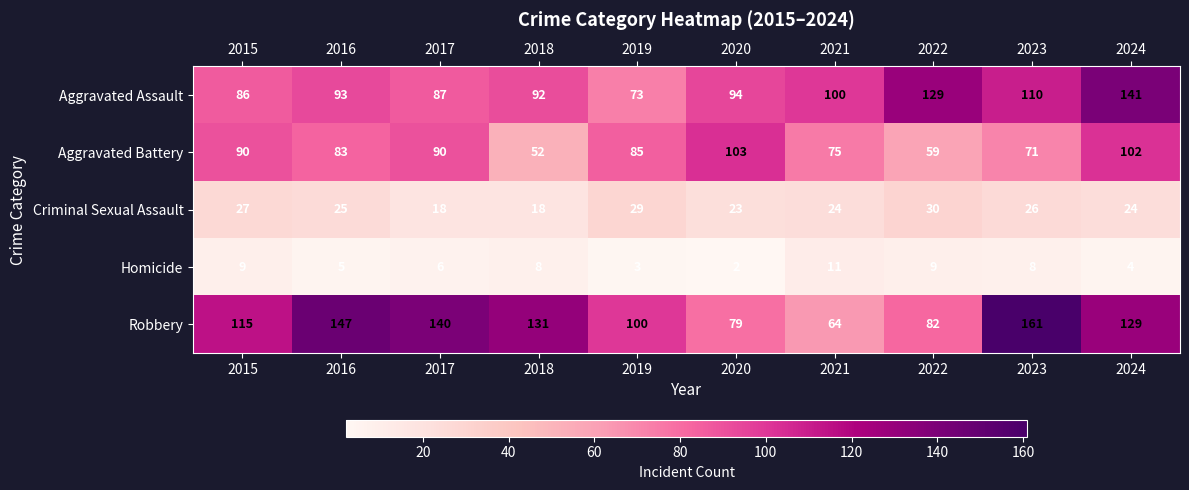

Which series has the largest range (max minus min)?

Robbery